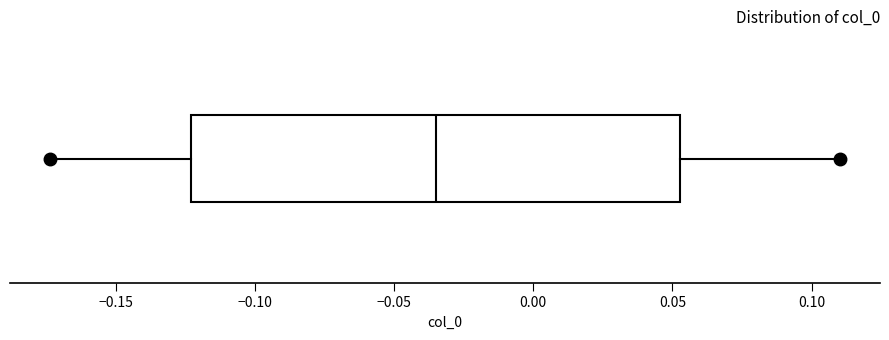

Read this box plot against the x-axis: the position of the median line, the range covered by the box, and the ends of both whiskers. The values are not printed on the chart, so give them approximately, as read against the axis.

median -0.035, box -0.125 to 0.055, whiskers -0.175 to 0.110